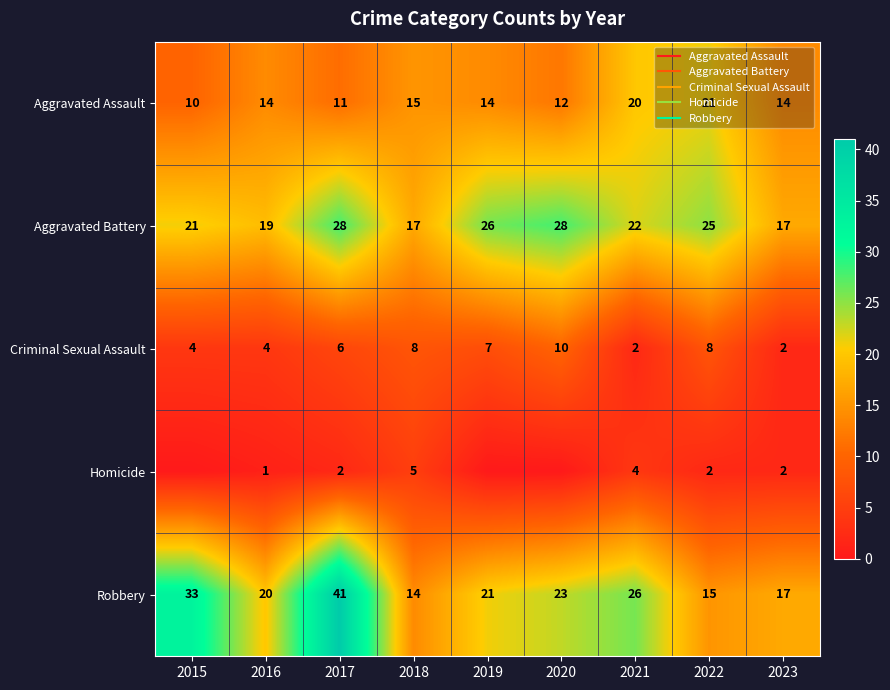

Is the value of Aggravated Battery at 2019 greater than the value of Robbery at 2019?

Yes